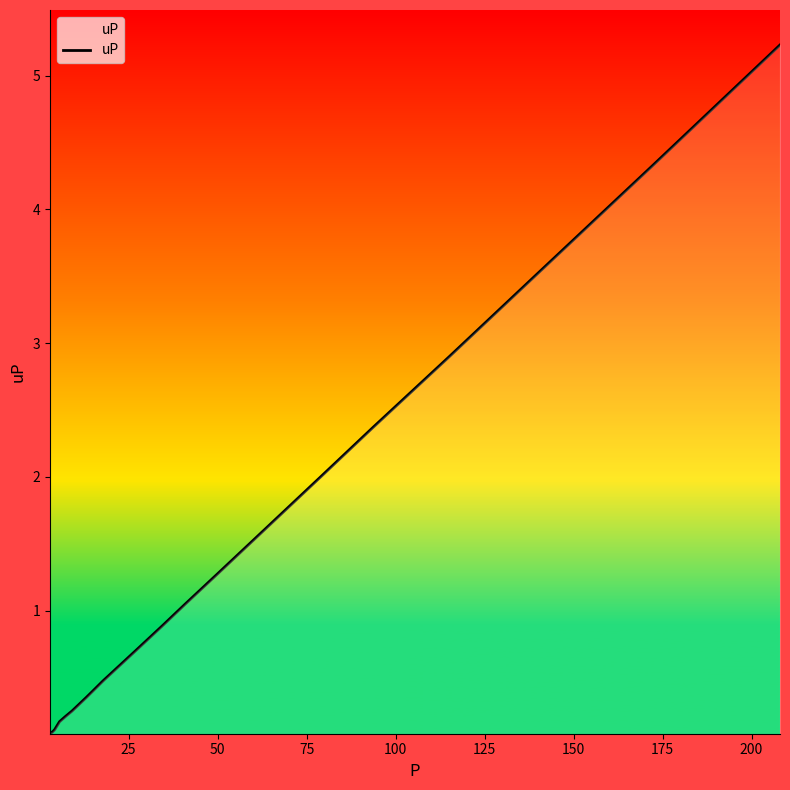

What is the minimum value shown in the chart?

0.1